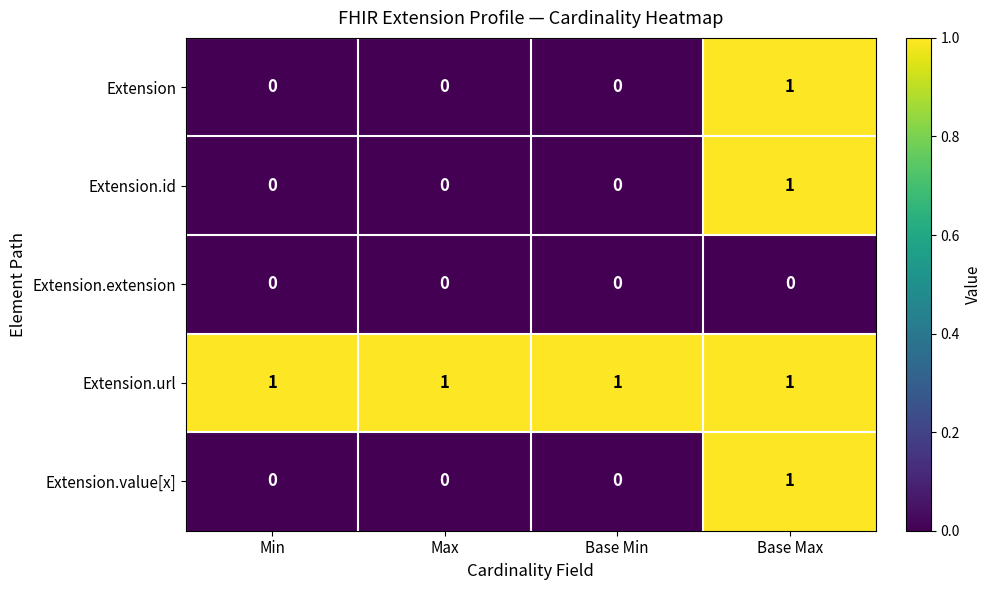

How many positive values does the Extension.value[x] series have?

1